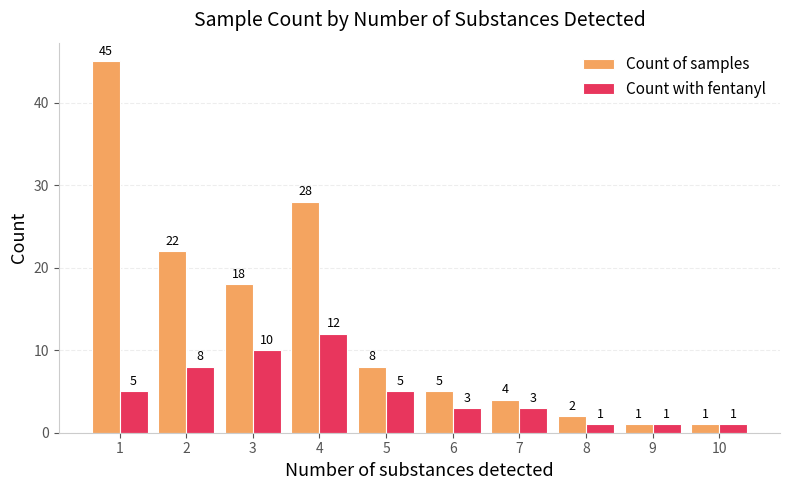

List the series in order of their overall mean, highest first.

Count of samples, Count with fentanyl